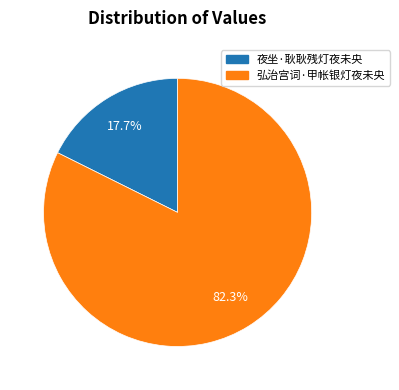

Rank the categories by value from highest to lowest.

弘治宫词·甲帐银灯夜未央, 夜坐·耿耿残灯夜未央